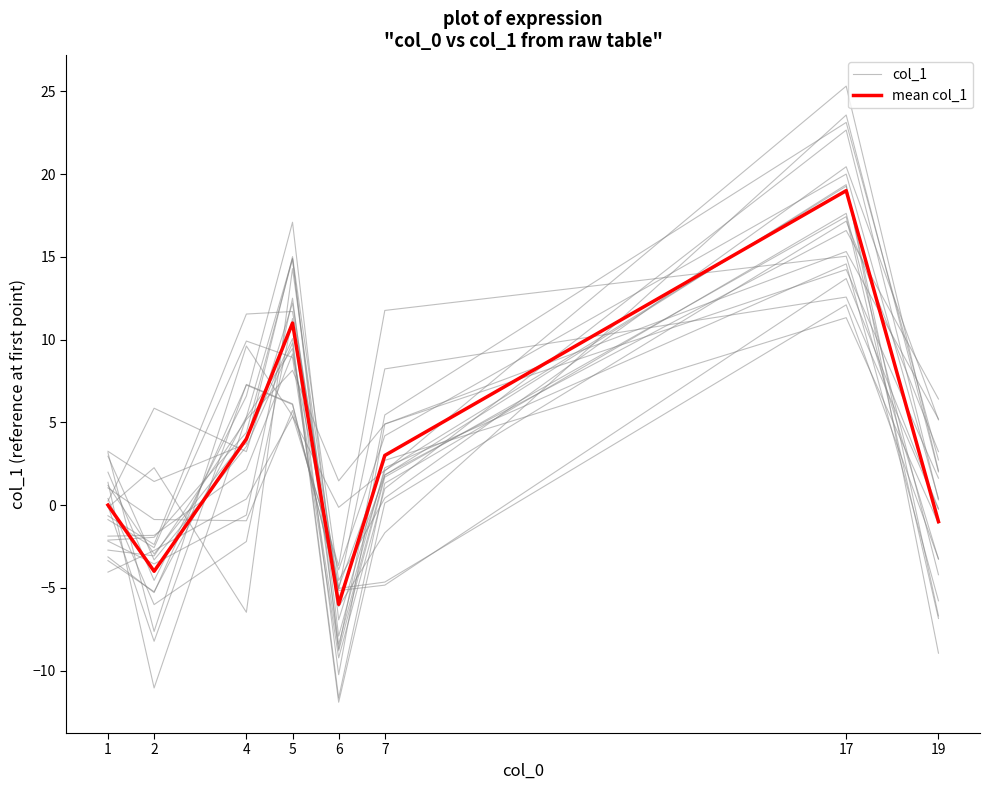

Reading left to right, transcribe all the data shown in this chart.

col_1: 1=2.0	2=-4.6	4=6.6	5=17.1	6=-6.9	7=2.1	17=25.3	19=2.1
mean col_1: 1=0.0	2=-4.0	4=4.0	5=11.0	6=-6.0	7=3.0	17=19.0	19=-1.0